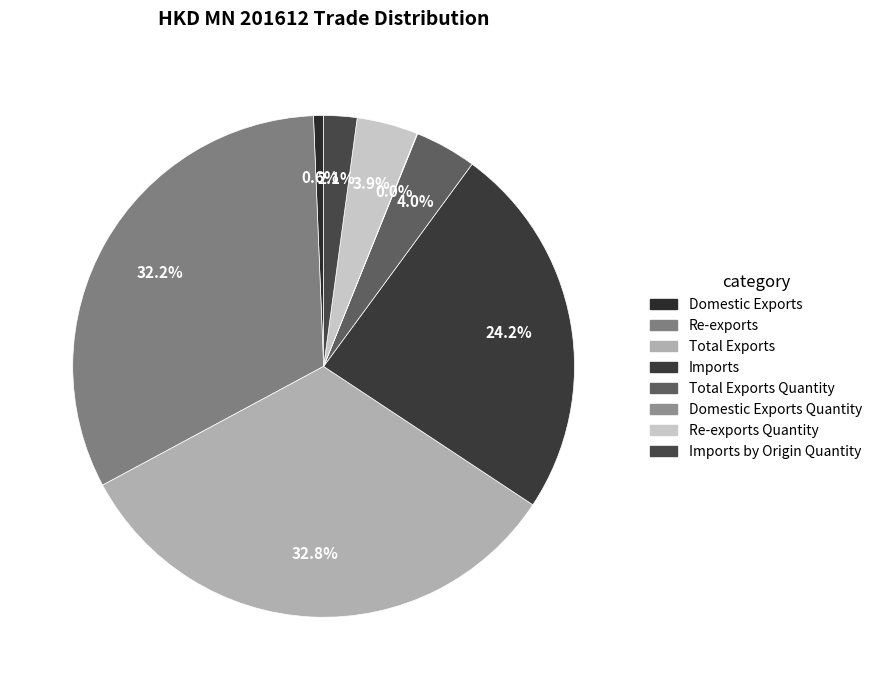

Is it true that Imports by Origin Quantity is 2% of the pie?

True